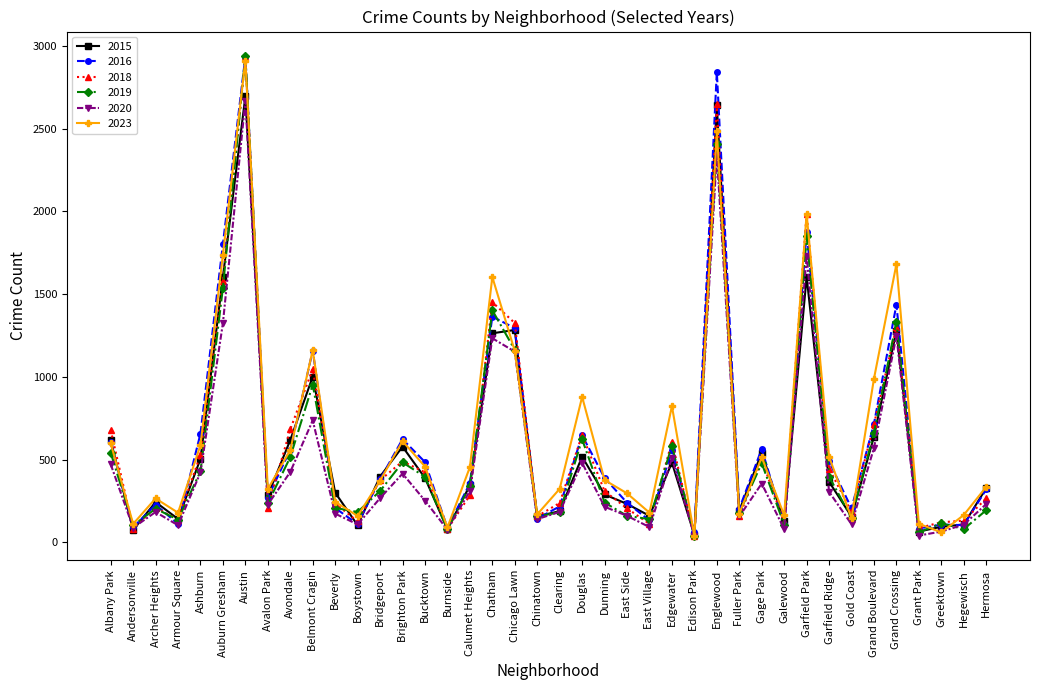

Where is the first local minimum for 2019?

Andersonville